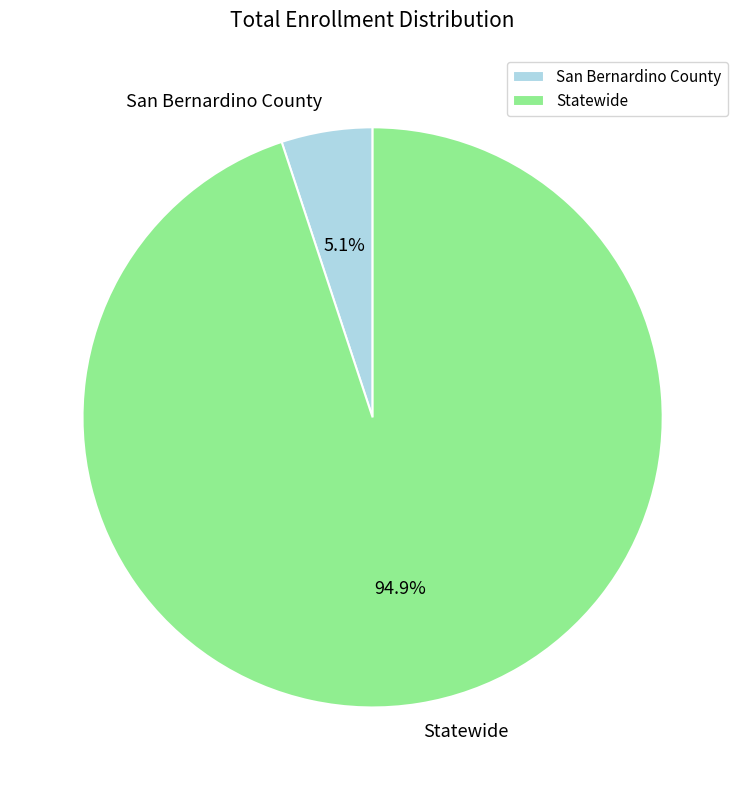

What is the largest slice in the pie chart?

Statewide